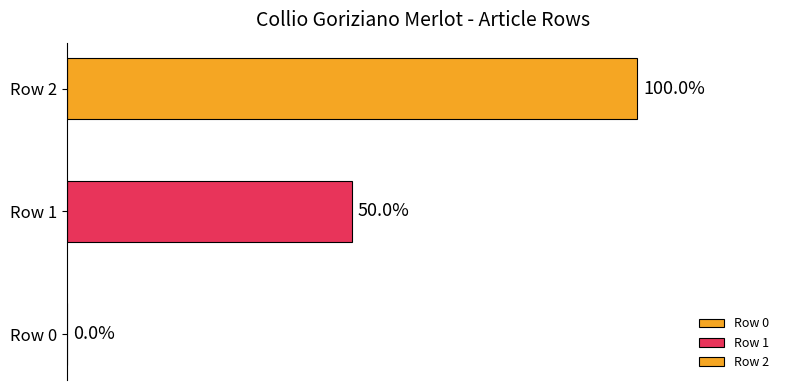

Does the chart contain stacked bars?

No